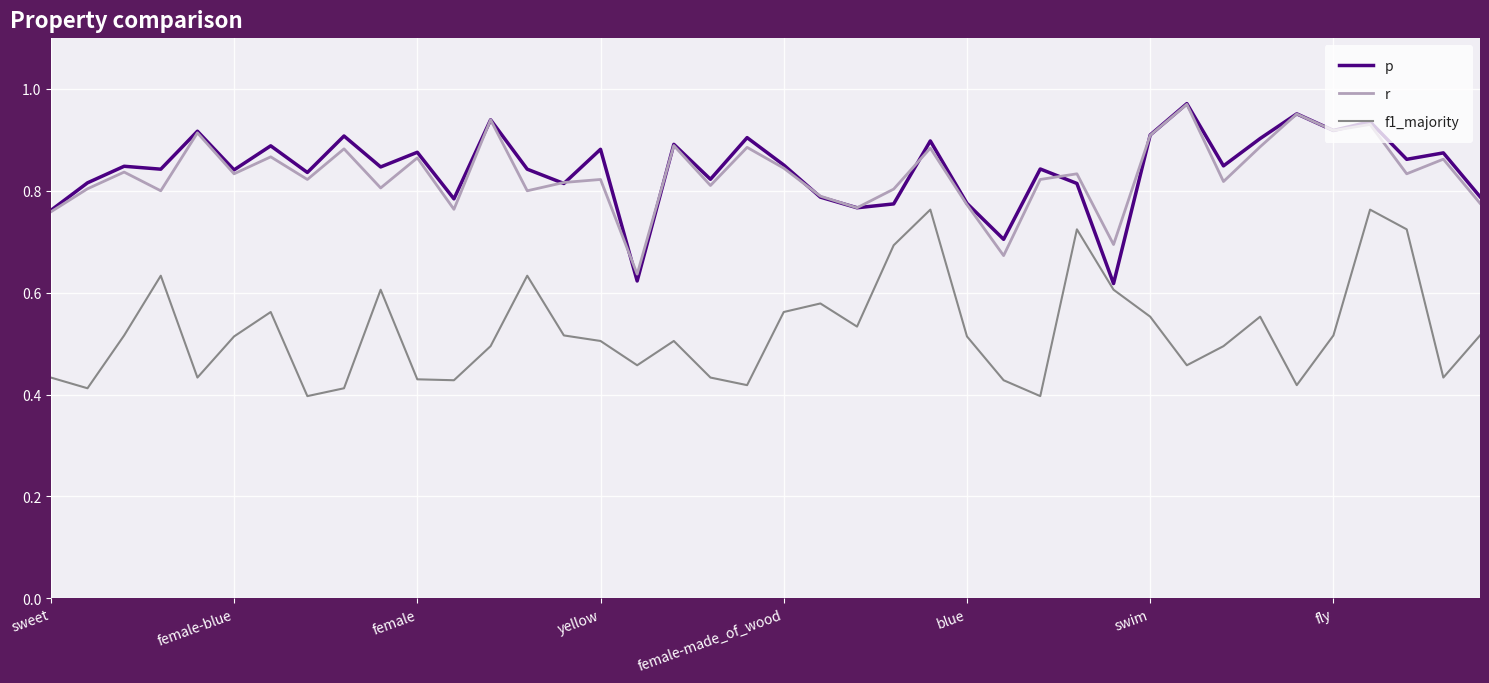

True or false: f1_majority and r cross at least once.

False